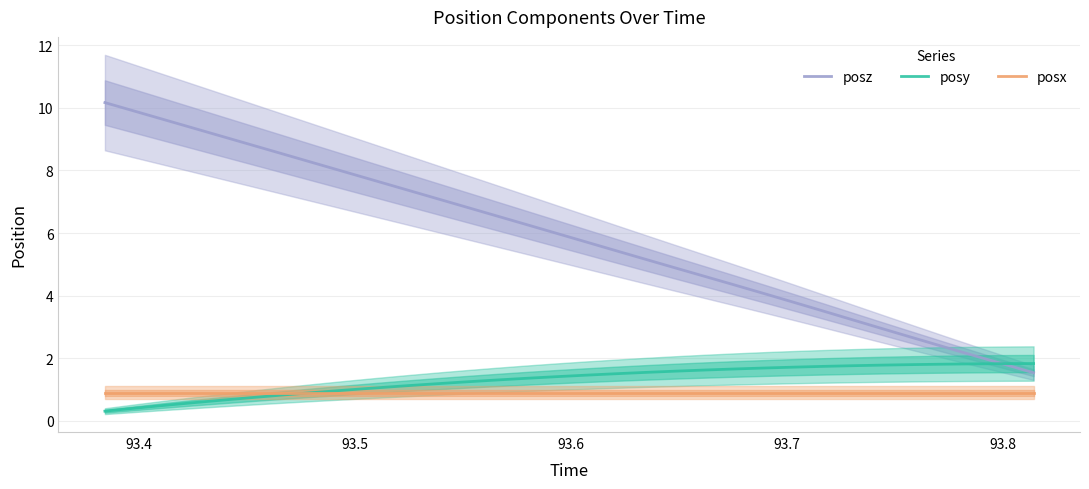

Reading left to right, list all the values displayed in this chart.

posz: 10.2	9.9	9.6	9.3	9.1	8.8	8.5	8.2	8.0	7.7	7.4	7.1	6.8	6.6	6.3	6.0	5.7	5.4	5.2	4.9	4.6	4.3	4.1	3.8	3.5	3.2	2.9	2.6	2.4	2.1	1.8	1.5
posy: 0.3	0.4	0.5	0.6	0.7	0.8	0.8	0.9	1.0	1.1	1.1	1.2	1.2	1.3	1.4	1.4	1.5	1.5	1.5	1.6	1.6	1.7	1.7	1.7	1.7	1.8	1.8	1.8	1.8	1.8	1.8	1.8
posx: 0.9	0.9	0.9	0.9	0.9	0.9	0.9	0.9	0.9	0.9	0.9	0.9	0.9	0.9	0.9	0.9	0.9	0.9	0.9	0.9	0.9	0.9	0.9	0.9	0.9	0.9	0.9	0.9	0.9	0.9	0.9	0.9